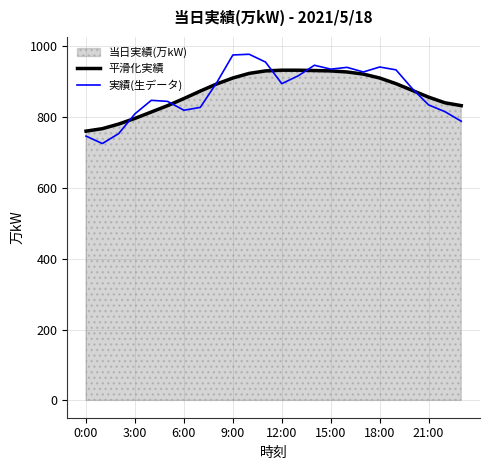

True or false: 平滑化実績 and 実績(生データ) intersect in this chart.

True